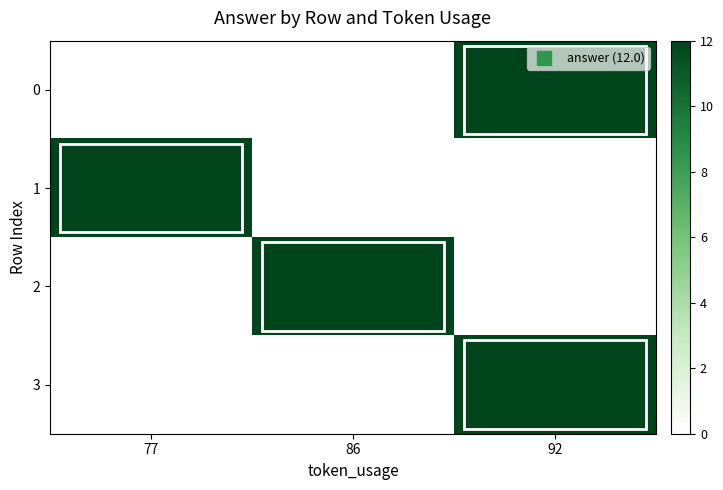

At how many categories does at least one series exceed 3?

3